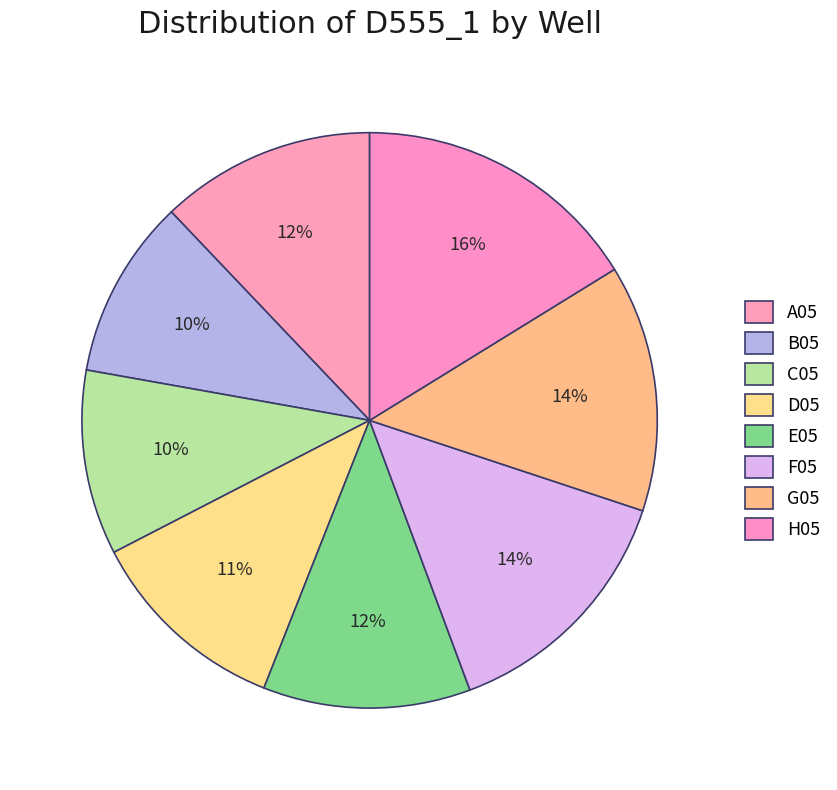

True or false: C05 accounts for 10% of the total.

True